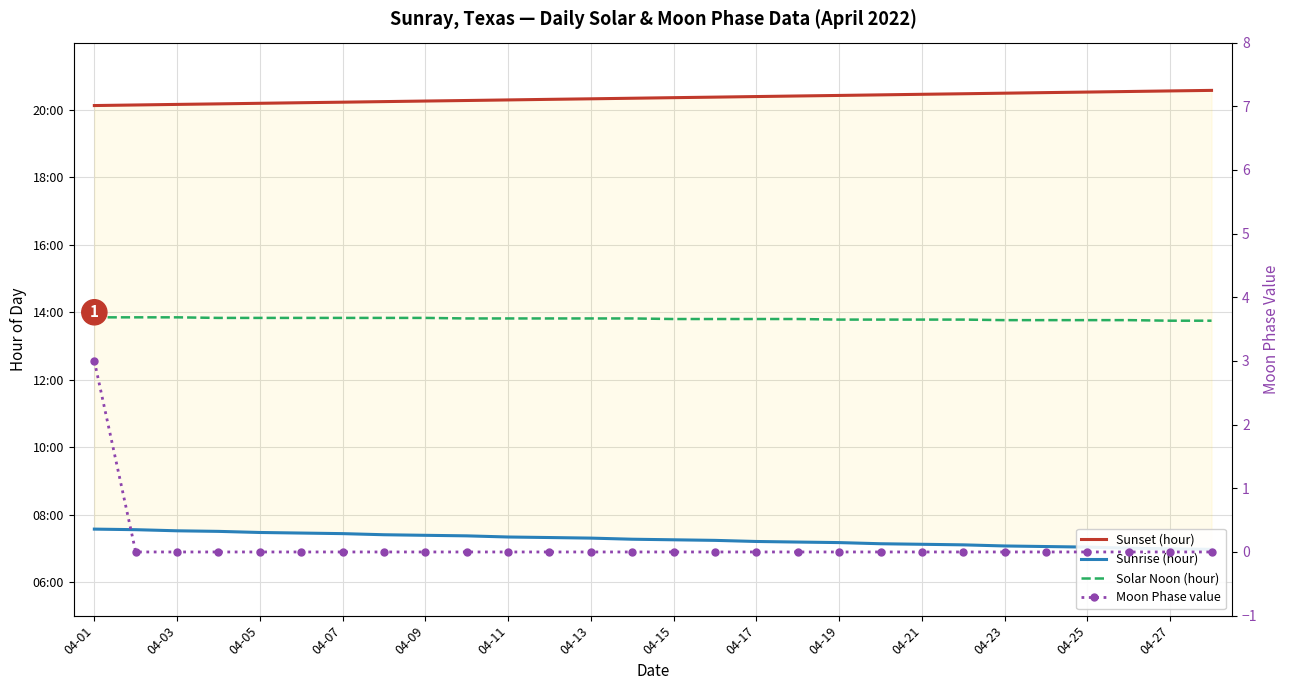

Which series changed the most between 04-19 and 04-27?

Sunrise (hour)